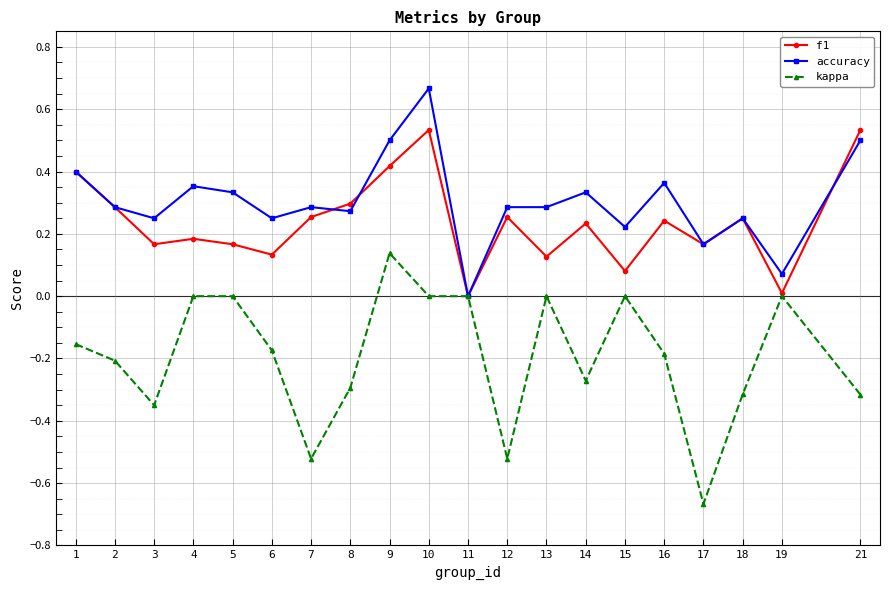

Which series has the largest total across all categories?

accuracy